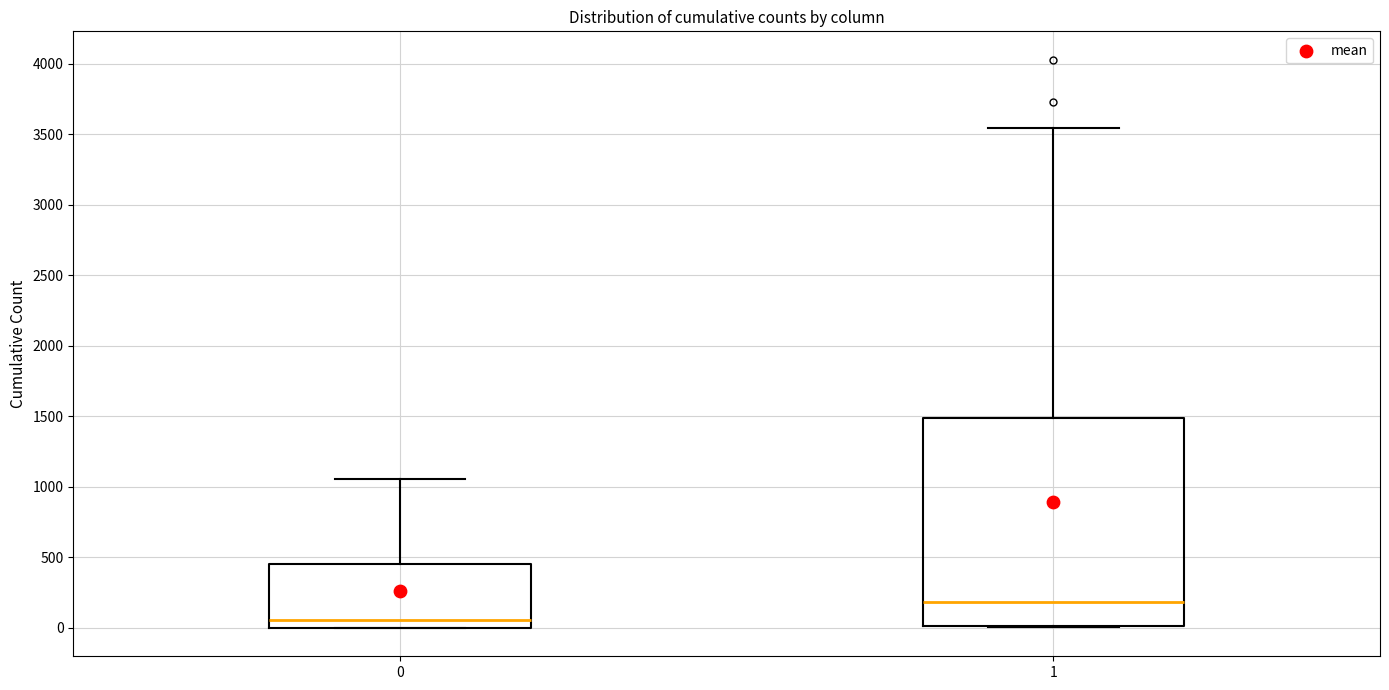

Reading left to right, read every box against the y-axis: the position of its median line, the range the box covers, and the ends of its whiskers. The values are not printed on the chart, so give them approximately, as read against the axis.

0: median 50, box 0 to 450, whiskers 0 to 1050
1: median 200, box 0 to 1500, whiskers 0 to 3550